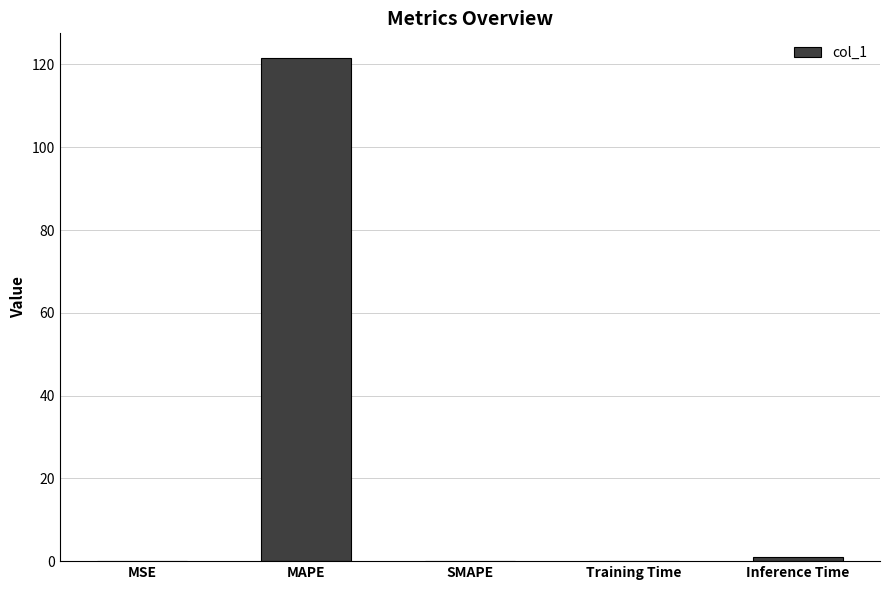

True or false: the data shows 1.0 at Inference Time.

True